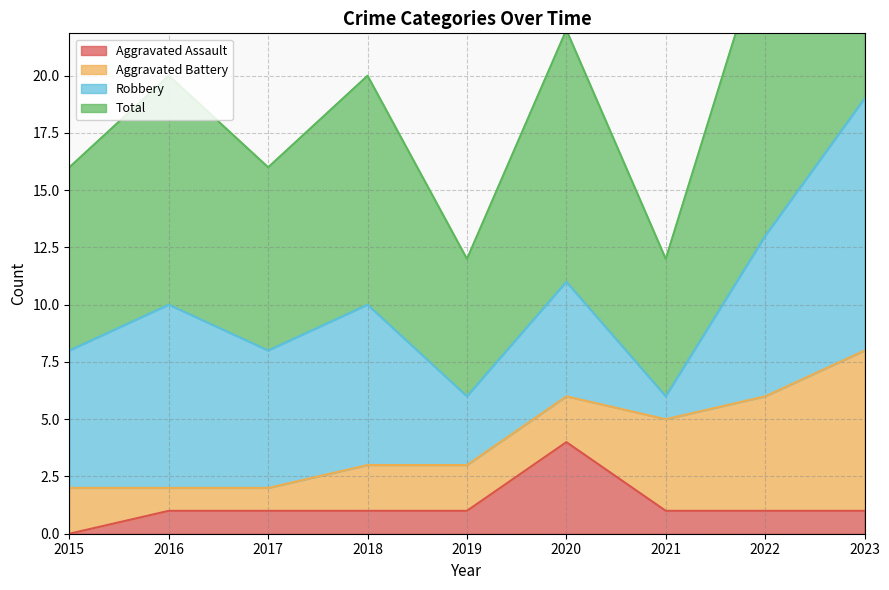

True or false: Total has a value of 10 at 2018.

True